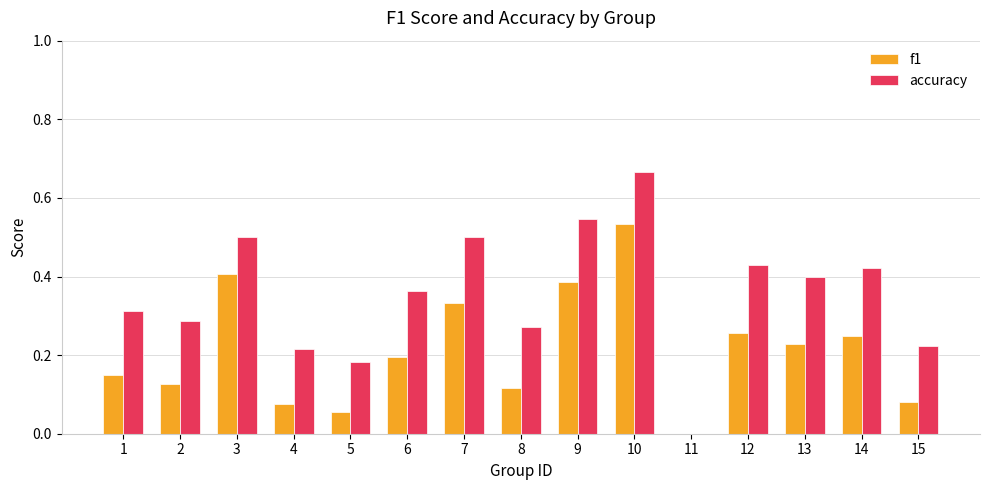

What is the sum of the f1 values at 10 and 4?

0.6